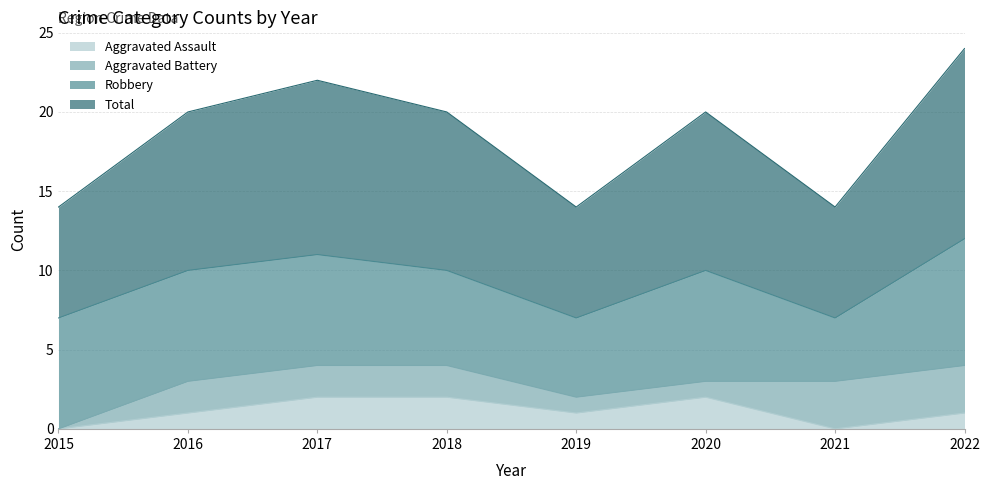

How many data points in Aggravated Assault are above 1?

3